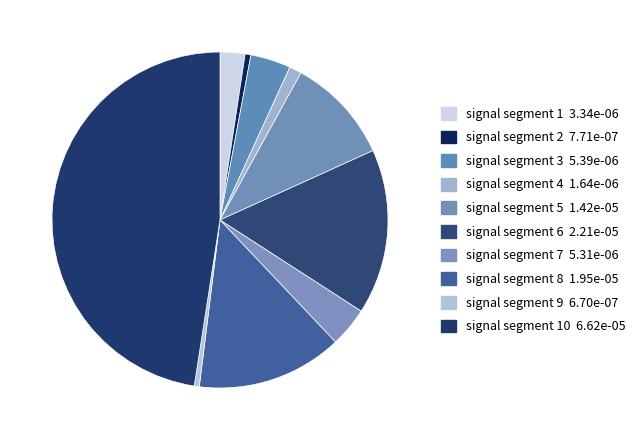

What is the smallest slice in the pie chart?

signal segment 9